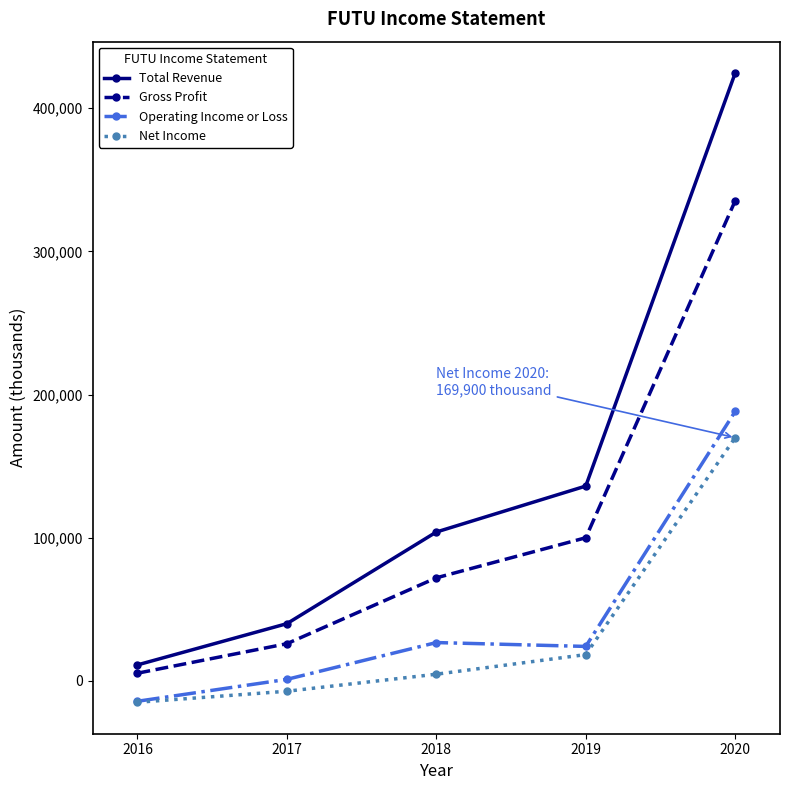

How many data points in Net Income are less than 4700?

2